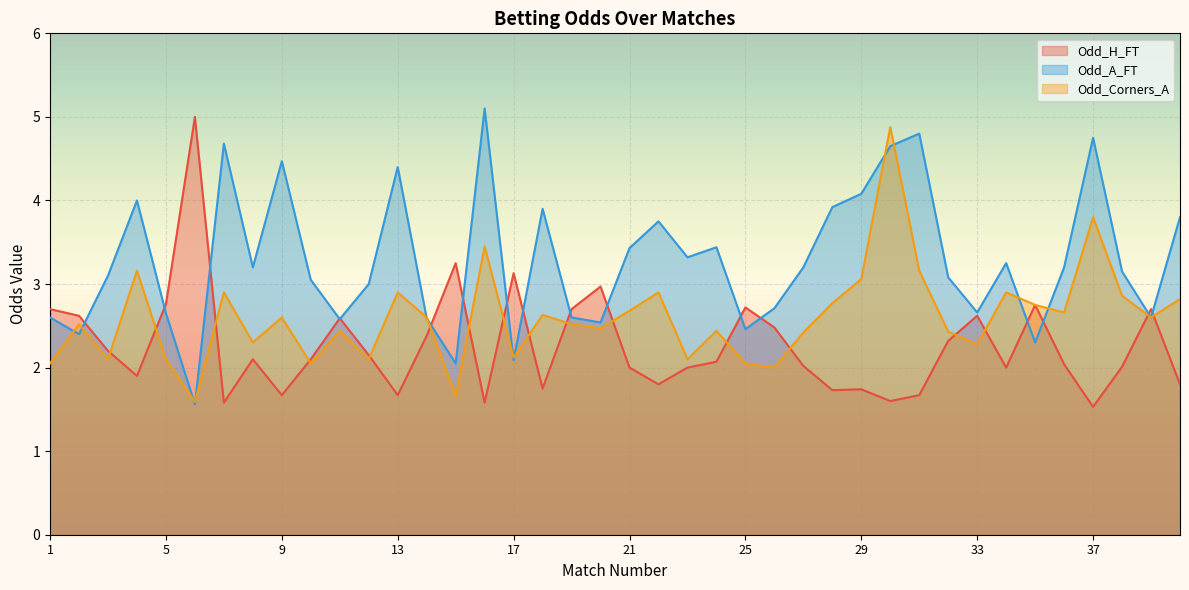

List the labels in order of Odd_A_FT value, largest first.

16, 31, 37, 7, 30, 9, 13, 29, 4, 28, 18, 40, 22, 24, 21, 23, 34, 8, 27, 36, 38, 3, 32, 10, 12, 26, 33, 5, 1, 19, 39, 14, 11, 20, 25, 2, 35, 17, 15, 6